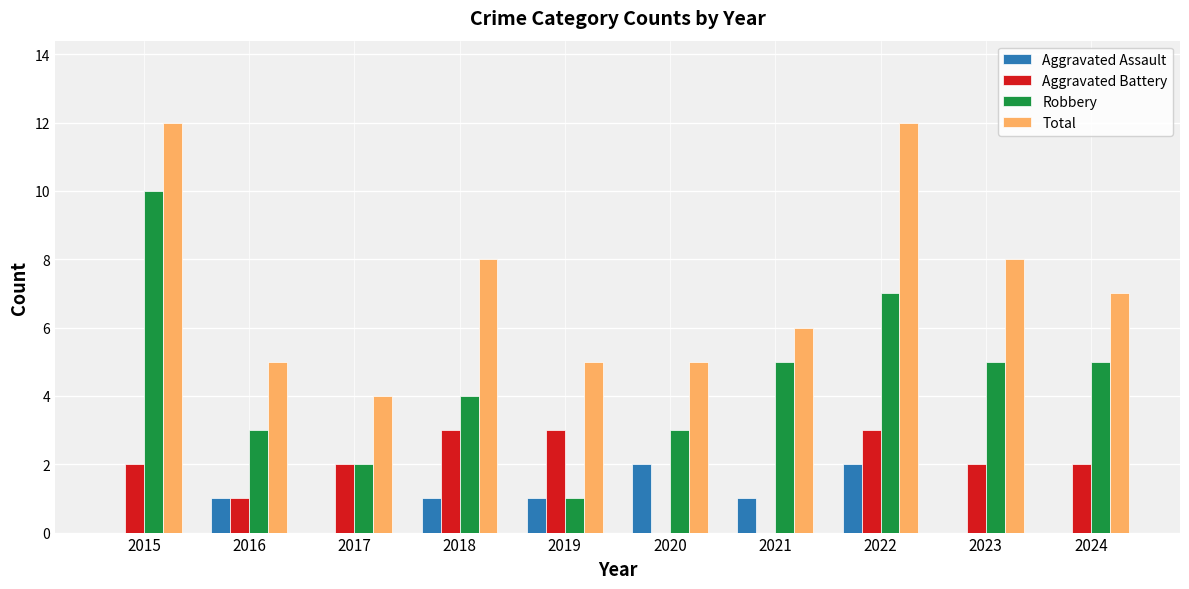

What is the sum of all Aggravated Battery values?

18